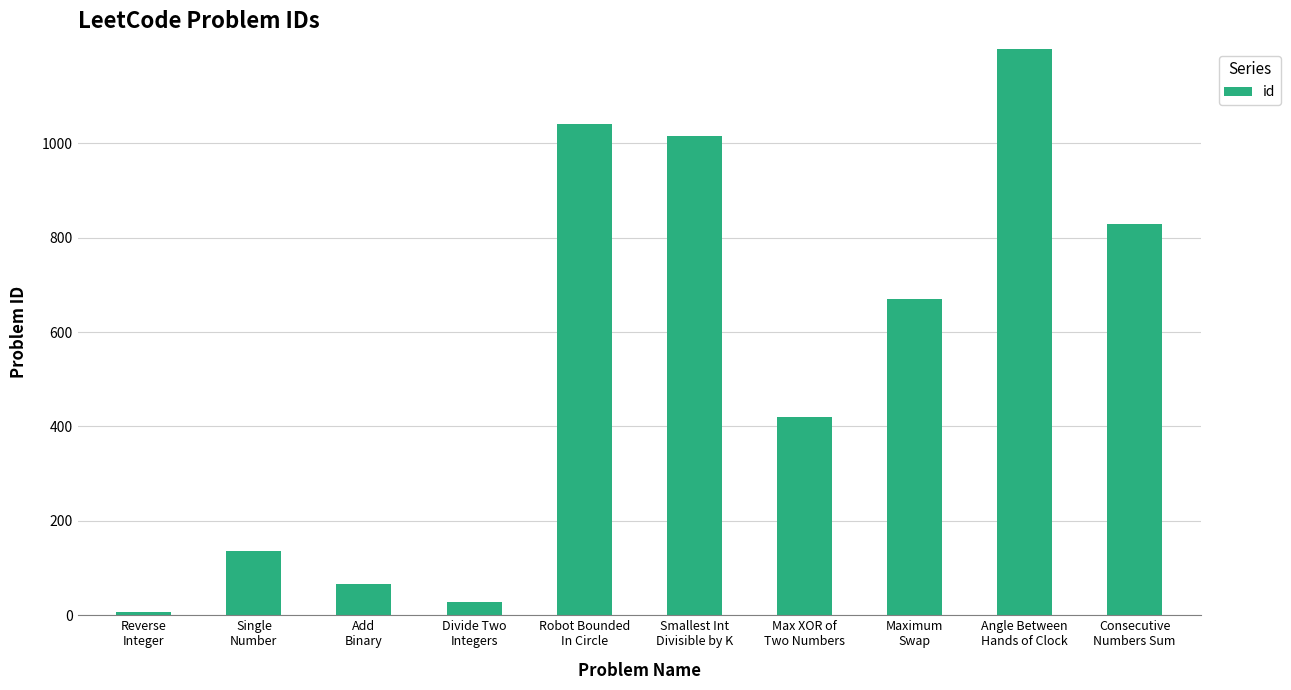

What is the label of the 8th bar from the right?

Add
Binary